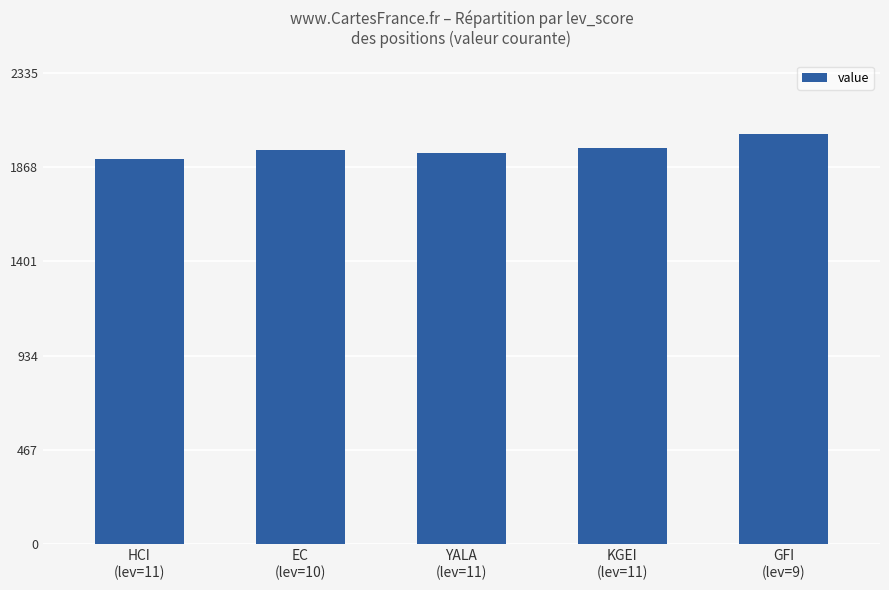

What is the value of the 4th bar from the left?

1962.9